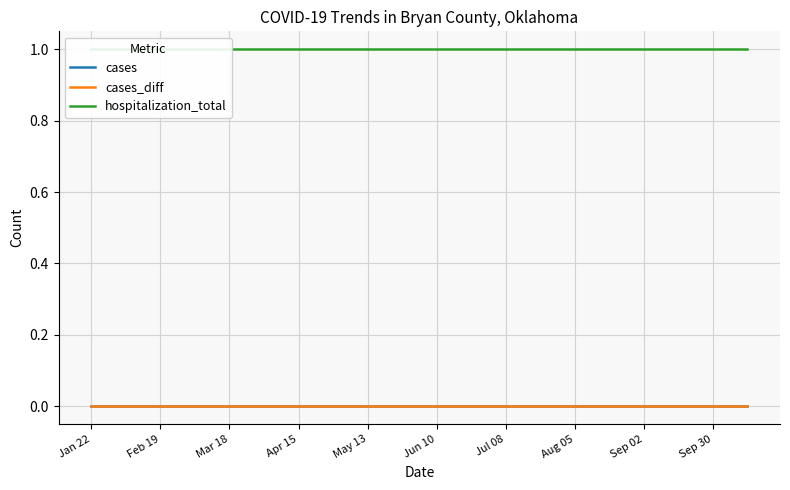

Reading left to right, what are all the values shown in this chart?

cases: 0	0	0	0	0	0	0	0	0	0	0	0	0	0	0	0	0	0	0	0
cases_diff: 0	0	0	0	0	0	0	0	0	0	0	0	0	0	0	0	0	0	0	0
hospitalization_total: 1	1	1	1	1	1	1	1	1	1	1	1	1	1	1	1	1	1	1	1